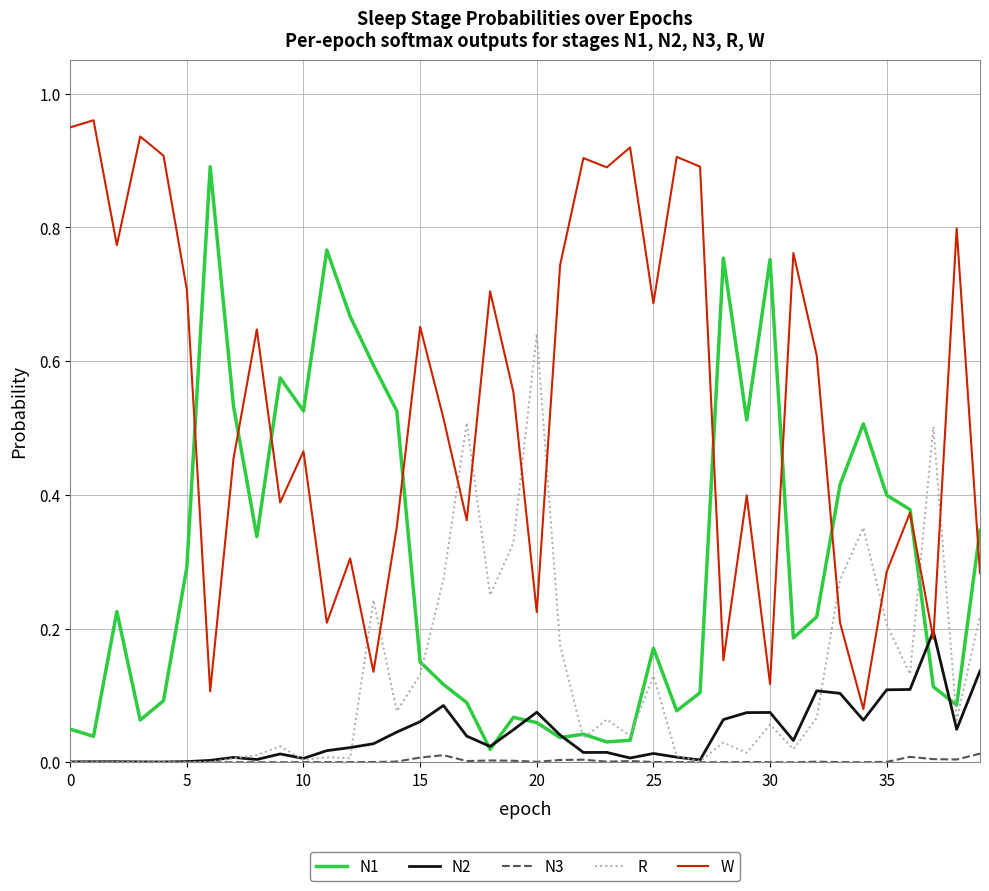

Which series has the largest total across all categories?

W